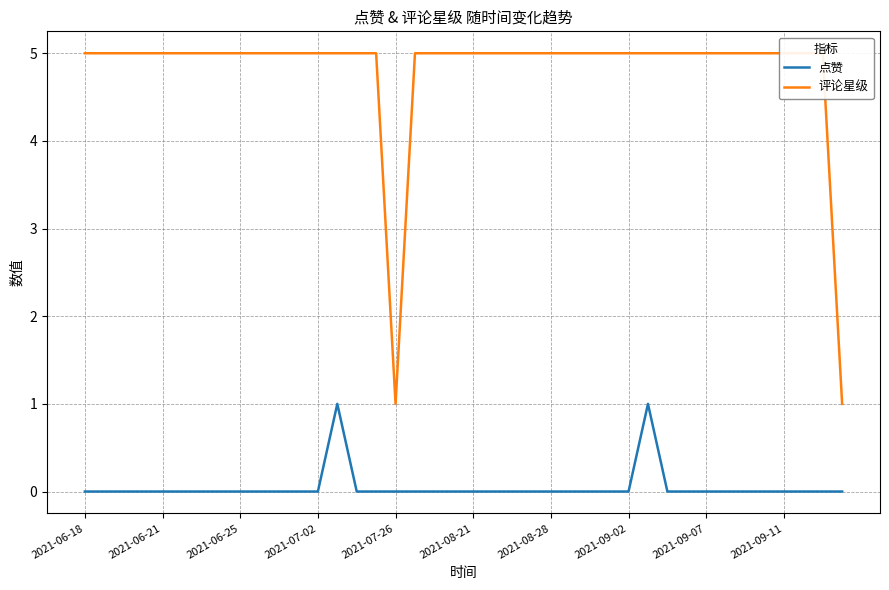

Which series has the largest total across all categories?

评论星级